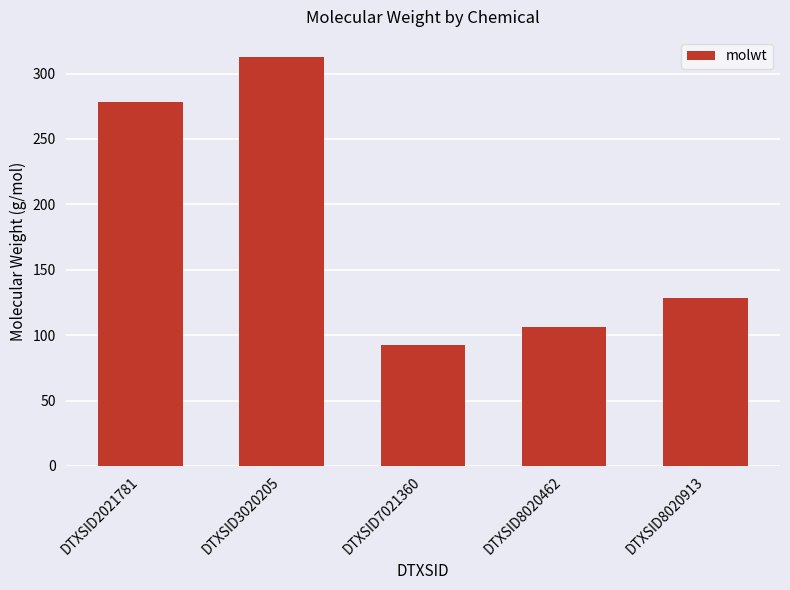

How many bars are there in total?

5